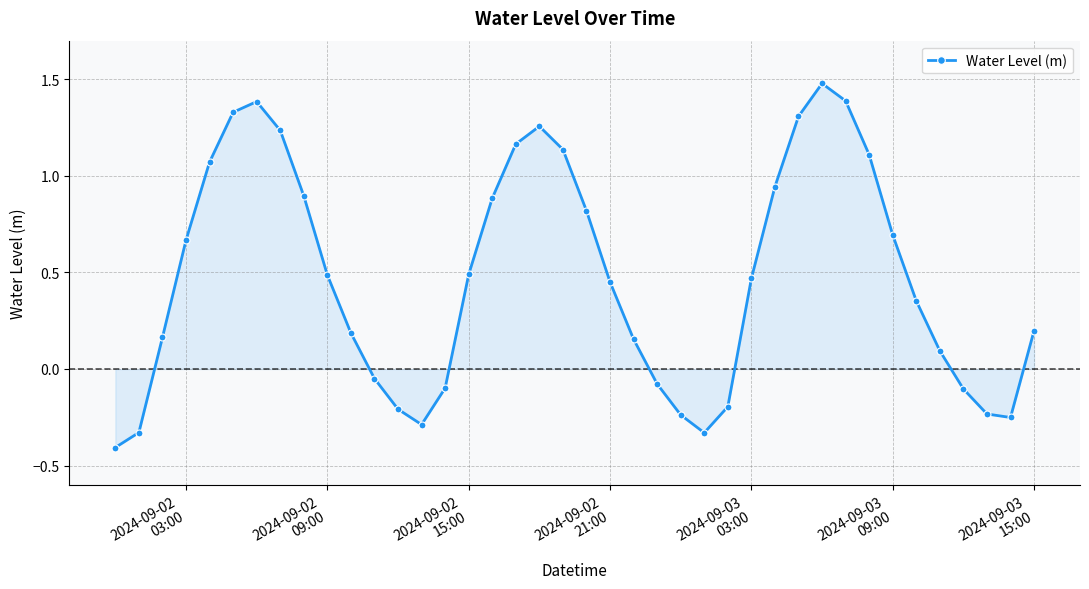

What is the maximum value shown in the chart?

1.5